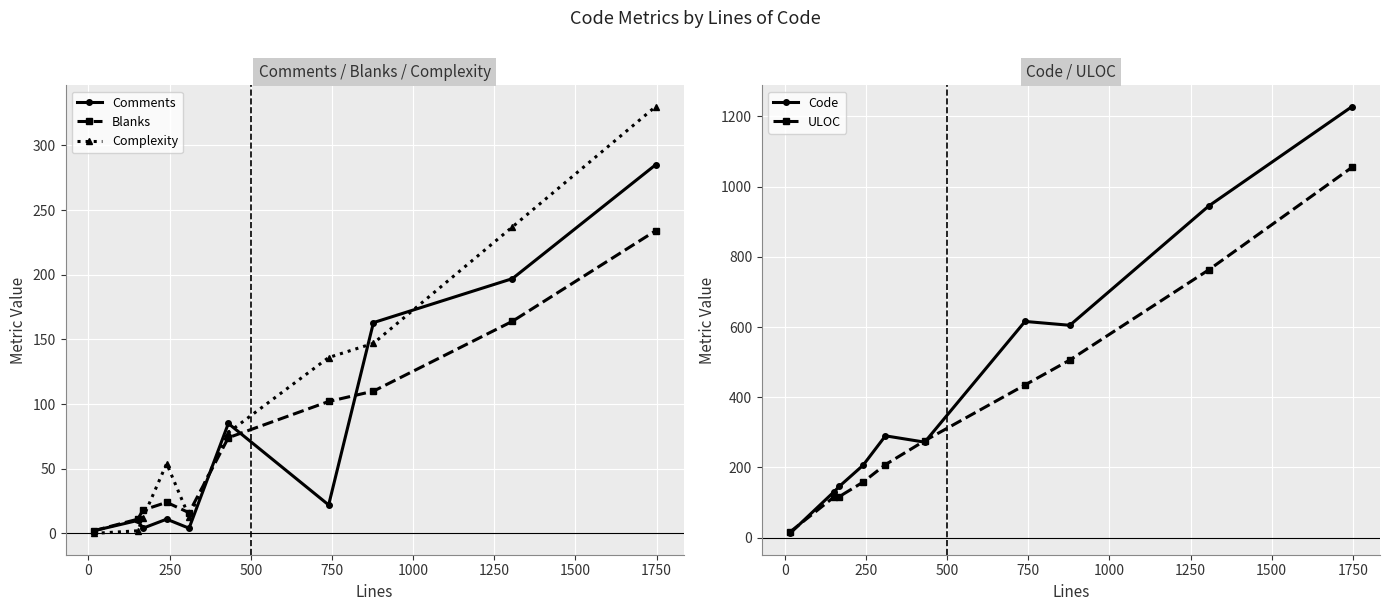

True or false: Blanks has more than 2 points higher than both neighbors.

False